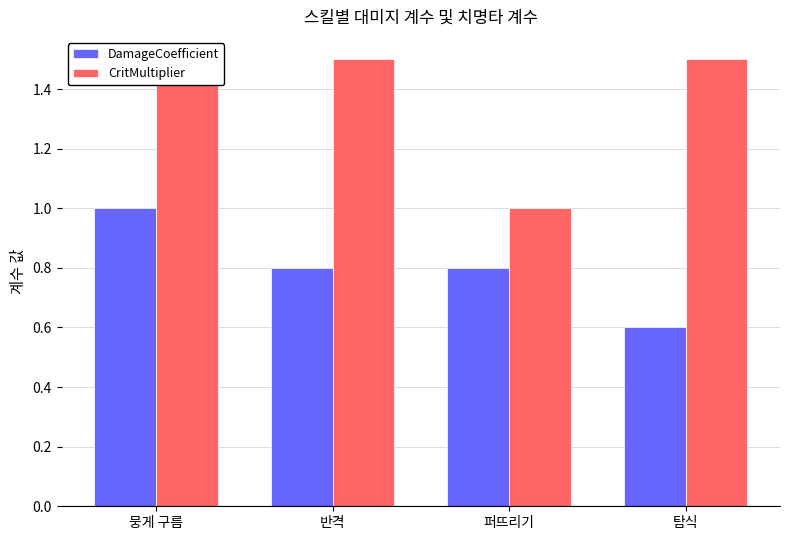

What is the sum of the CritMultiplier values at 탐식 and 반격?

3.0